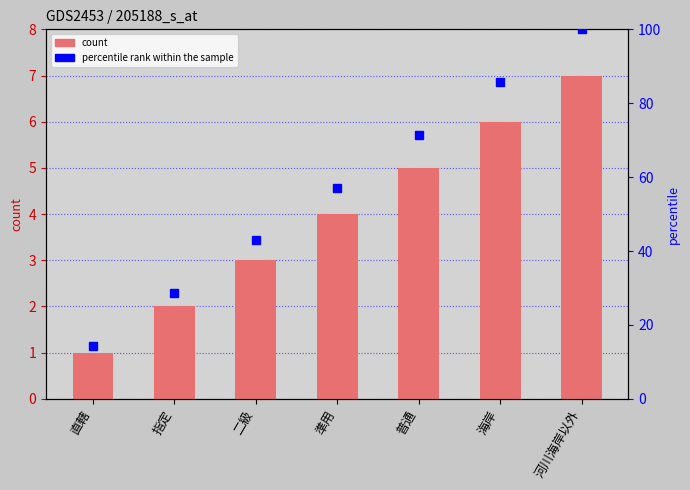

Which series has the largest total across all categories?

percentile rank within the sample